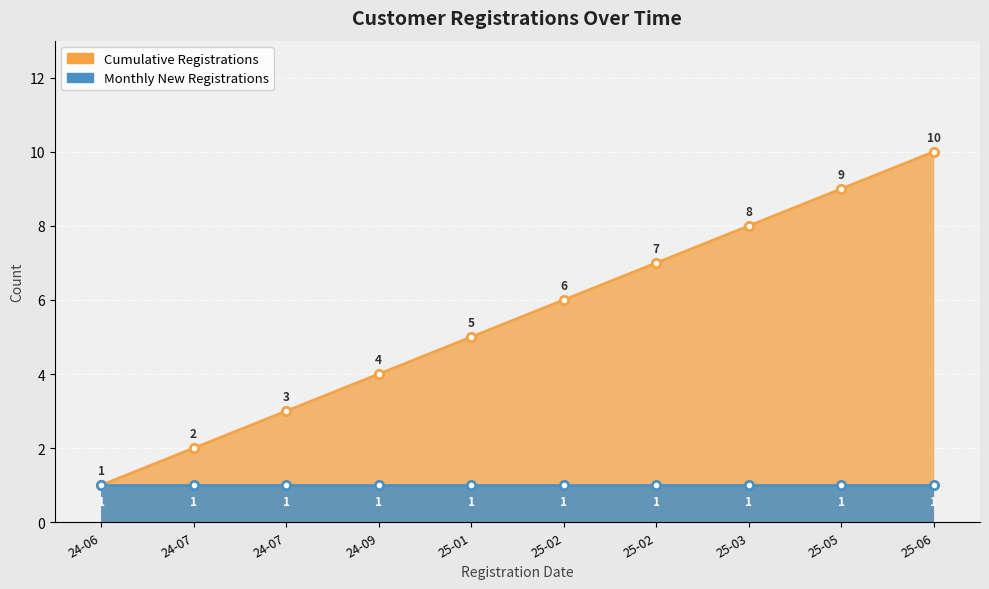

Which has a higher value, 24-07 or 25-05?

25-05